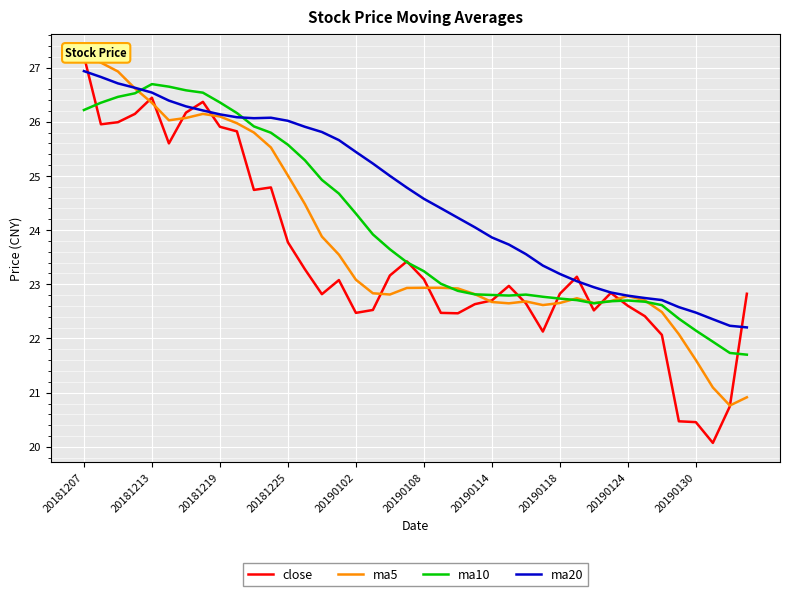

At how many categories does at least one series exceed 20?

40